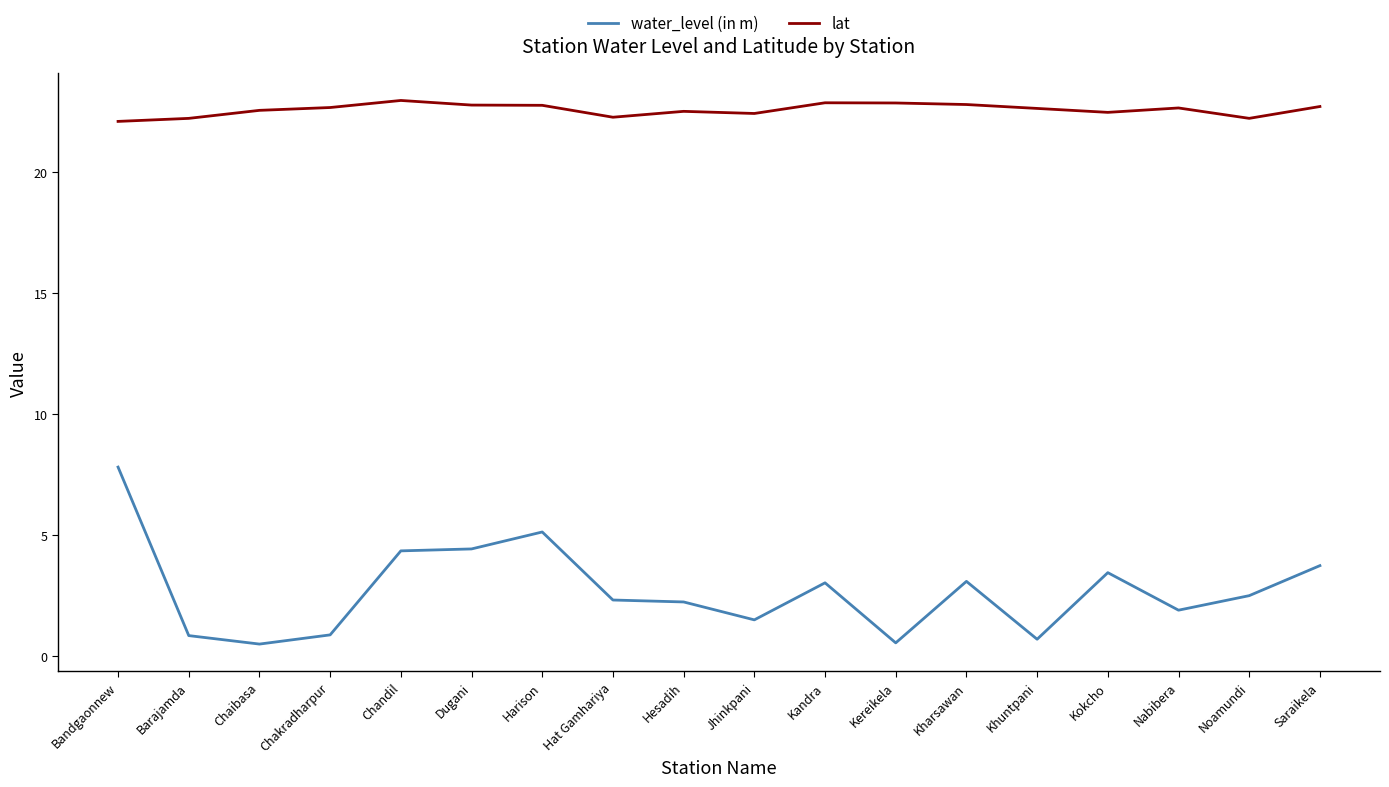

What position from the left is Hesadih?

9